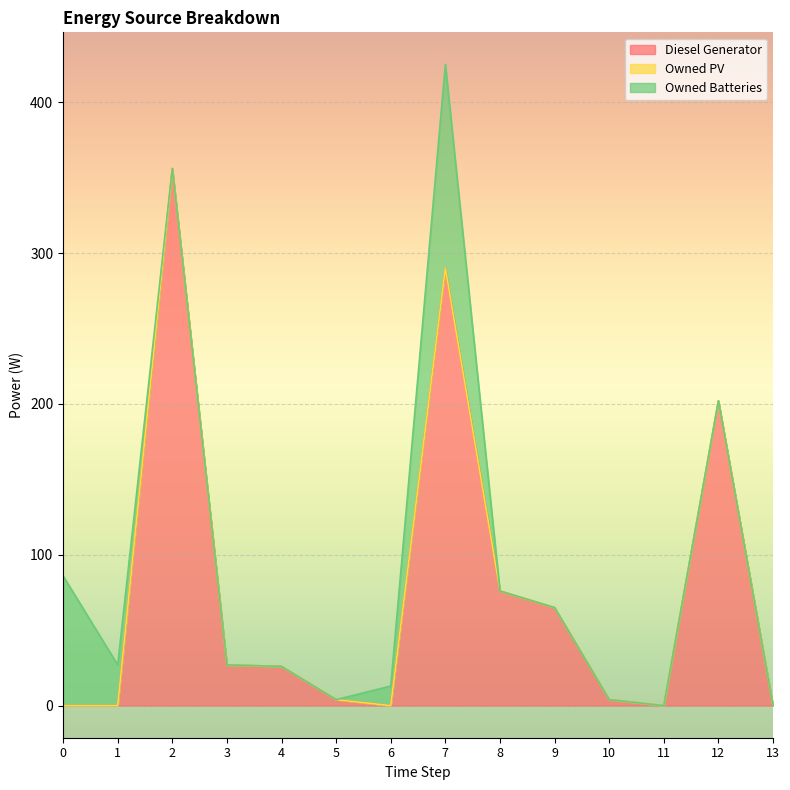

Is the value of Owned Batteries at 3 greater than the value of Diesel Generator at 11?

No